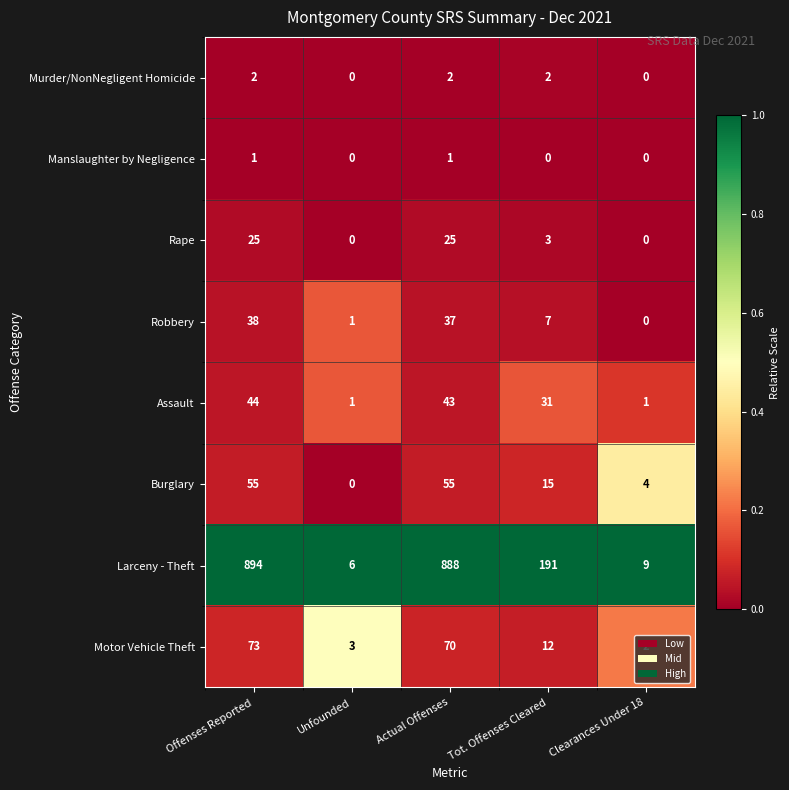

The value of Burglary at Tot. Offenses Cleared is 15. True or false?

True